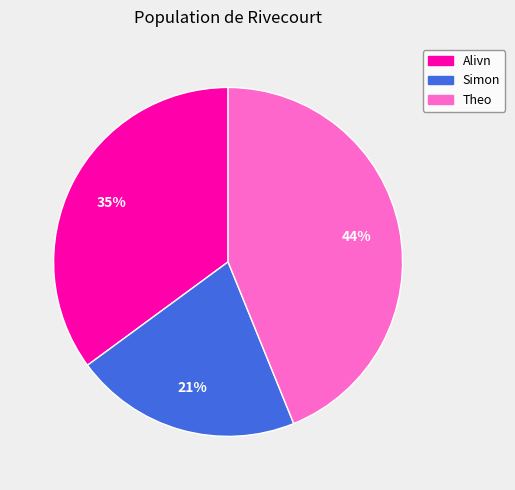

How many segments does this pie chart have?

3